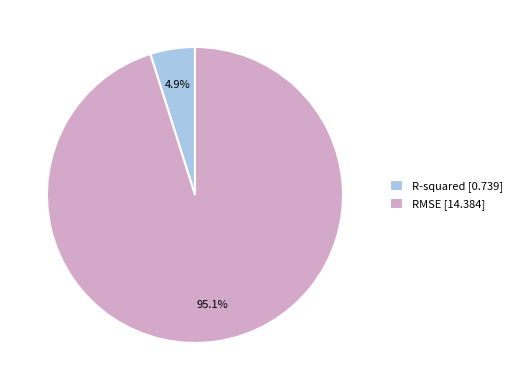

What is the majority slice?

RMSE